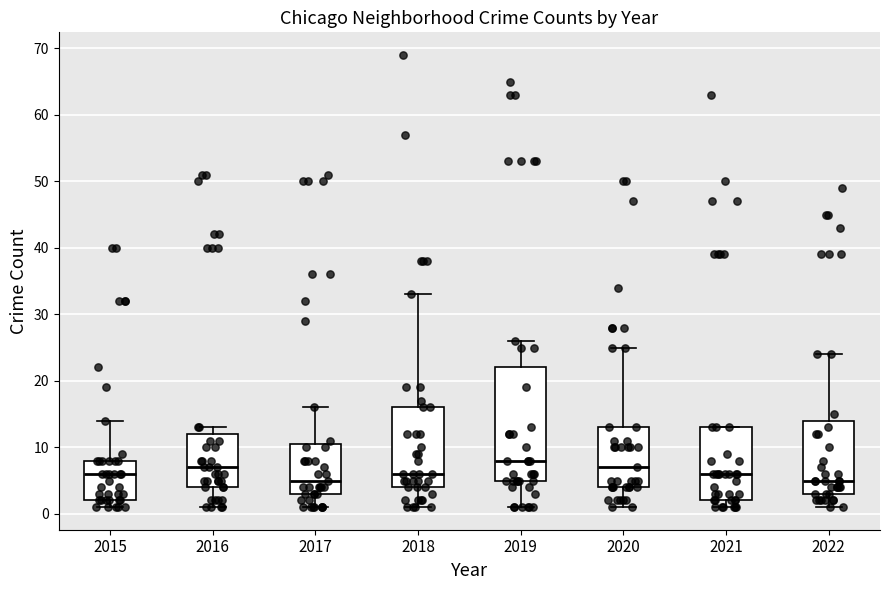

Where does the median line of the box at x = 2021 sit on the y-axis? The values are not printed on the chart, so give them approximately, as read against the axis.

6